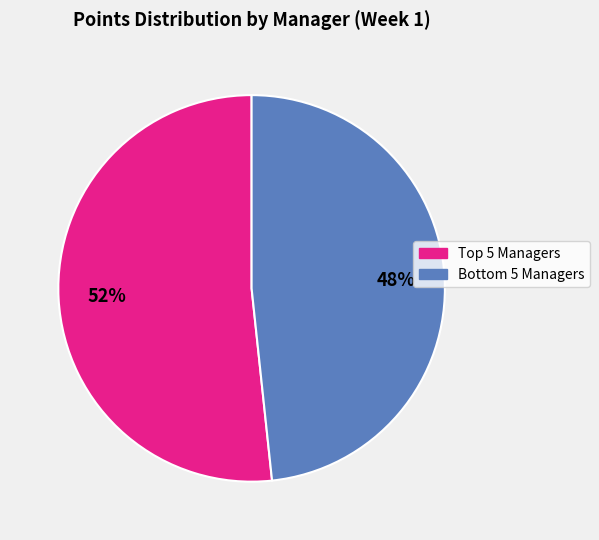

To the nearest percent, what is the average slice percentage?

50%